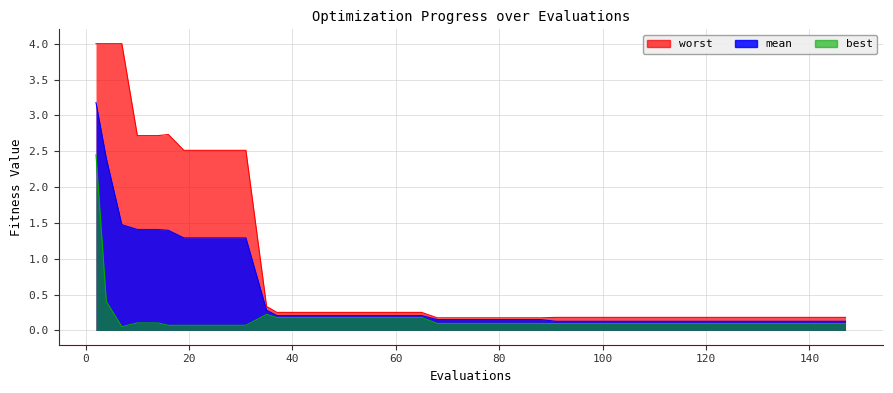

Reading left to right, transcribe all the data shown in this chart.

mean: 2=3.2	4=2.4	7=1.5	10=1.4	14=1.4	16=1.4	19=1.3	23=1.3	27=1.3	31=1.3	35=0.3	37=0.2	41=0.2	45=0.2	49=0.2	53=0.2	57=0.2	61=0.2	65=0.2	68=0.2	72=0.2	76=0.2	80=0.2	84=0.2	88=0.2	91=0.1	95=0.1	99=0.1	103=0.1	107=0.1	111=0.1	115=0.1	119=0.1	123=0.1	127=0.1	131=0.1	135=0.1	139=0.1	143=0.1	147=0.1
best: 2=2.5	4=0.4	7=0.1	10=0.1	14=0.1	16=0.1	19=0.1	23=0.1	27=0.1	31=0.1	35=0.2	37=0.2	41=0.2	45=0.2	49=0.2	53=0.2	57=0.2	61=0.2	65=0.2	68=0.1	72=0.1	76=0.1	80=0.1	84=0.1	88=0.1	91=0.1	95=0.1	99=0.1	103=0.1	107=0.1	111=0.1	115=0.1	119=0.1	123=0.1	127=0.1	131=0.1	135=0.1	139=0.1	143=0.1	147=0.1
worst: 2=4.0	4=4.0	7=4.0	10=2.7	14=2.7	16=2.7	19=2.5	23=2.5	27=2.5	31=2.5	35=0.3	37=0.3	41=0.3	45=0.3	49=0.3	53=0.3	57=0.3	61=0.3	65=0.3	68=0.2	72=0.2	76=0.2	80=0.2	84=0.2	88=0.2	91=0.2	95=0.2	99=0.2	103=0.2	107=0.2	111=0.2	115=0.2	119=0.2	123=0.2	127=0.2	131=0.2	135=0.2	139=0.2	143=0.2	147=0.2